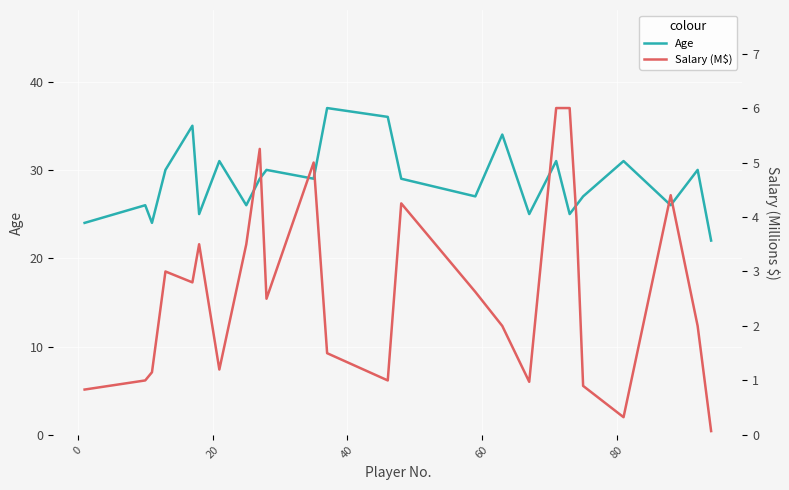

True or false: Salary (M$) and Age intersect in this chart.

False